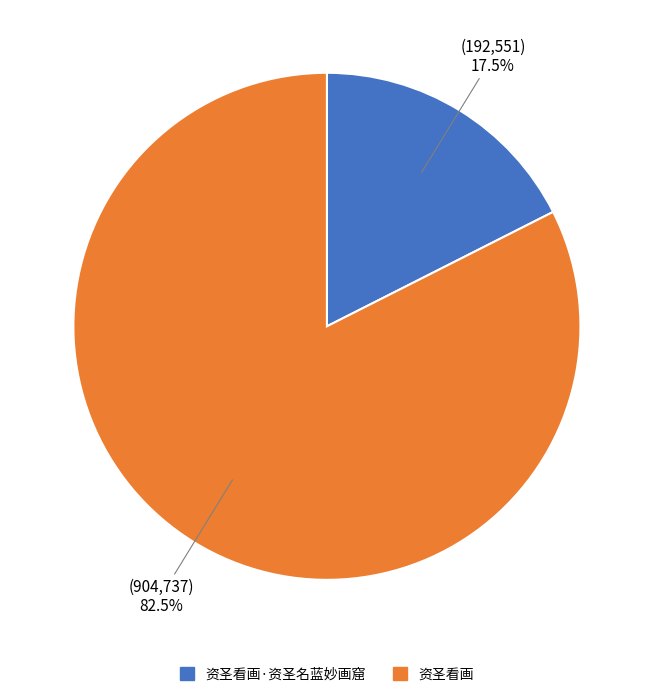

Which slice represents more than half of the pie?

资圣看画